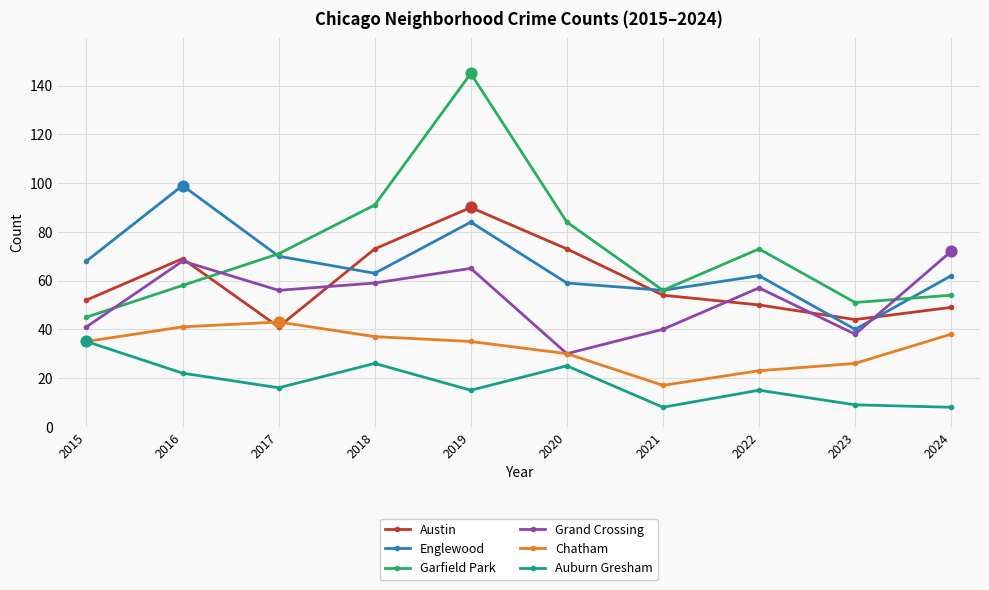

Which series has the largest total across all categories?

Garfield Park